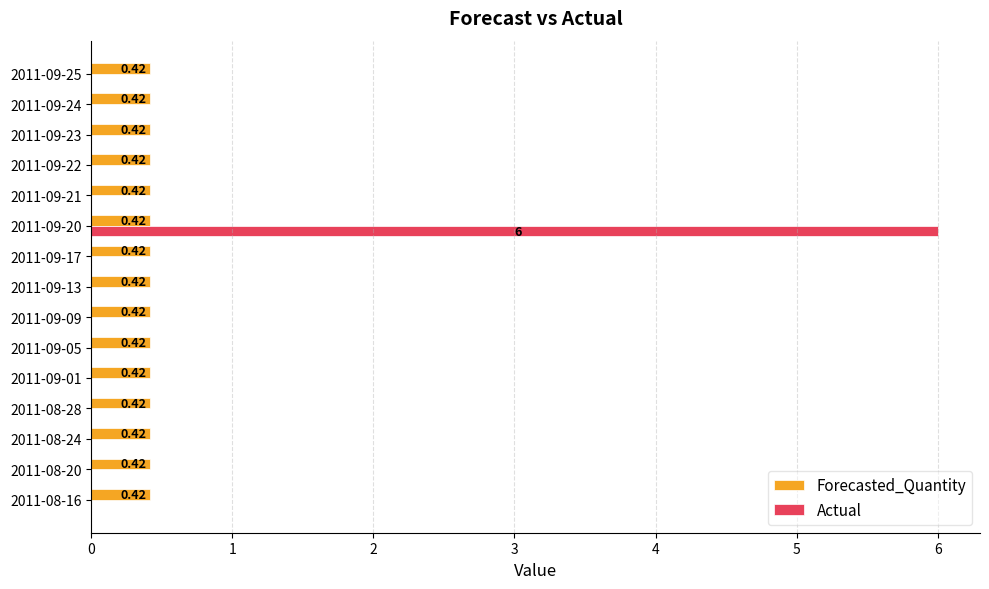

What is the sum of the Actual values at 2011-09-20 and 2011-09-17?

6.0